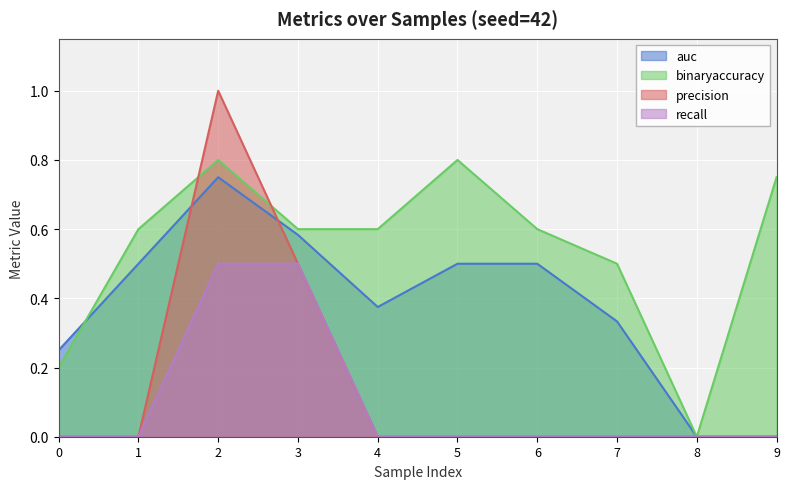

What is the sum of all binaryaccuracy values?

5.5